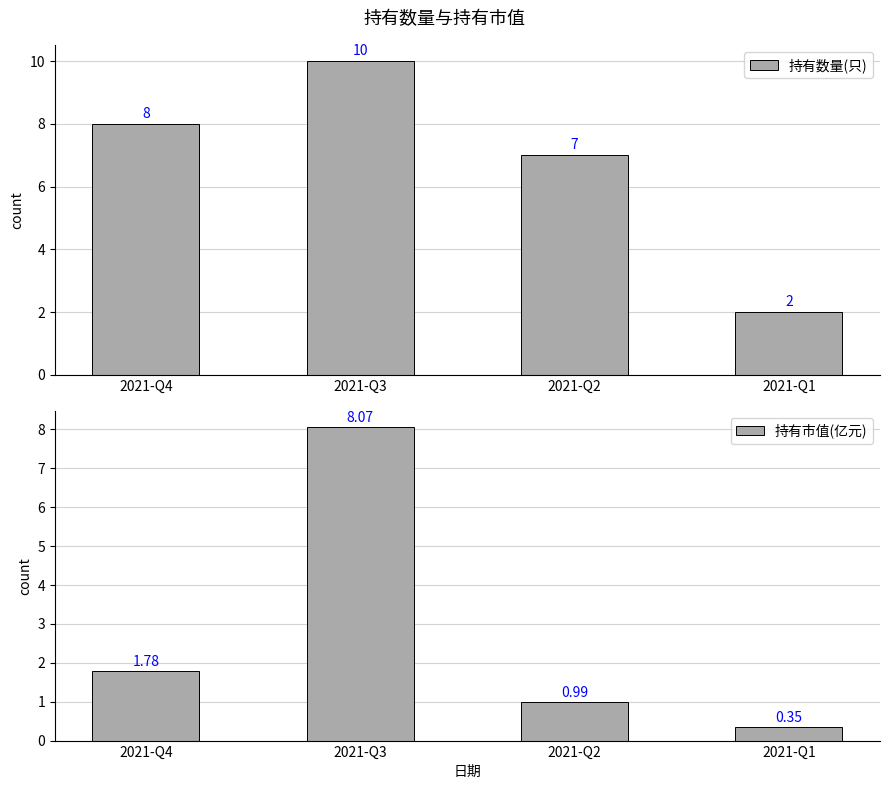

The 持有数量(只) series shows 4.2 at 2021-Q2. True or false?

False